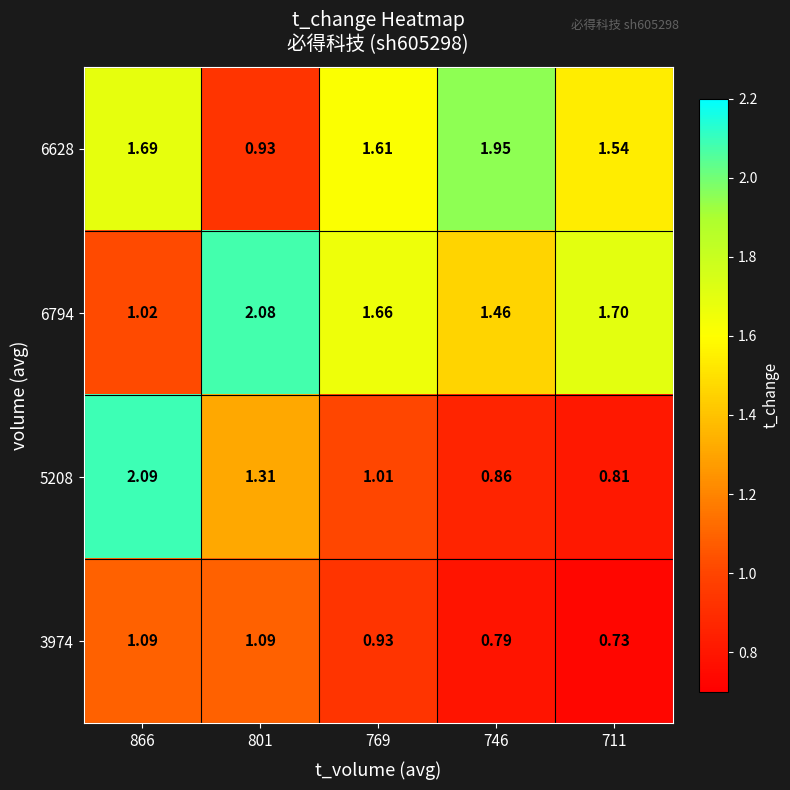

At which category is the sum across all series the highest?

866